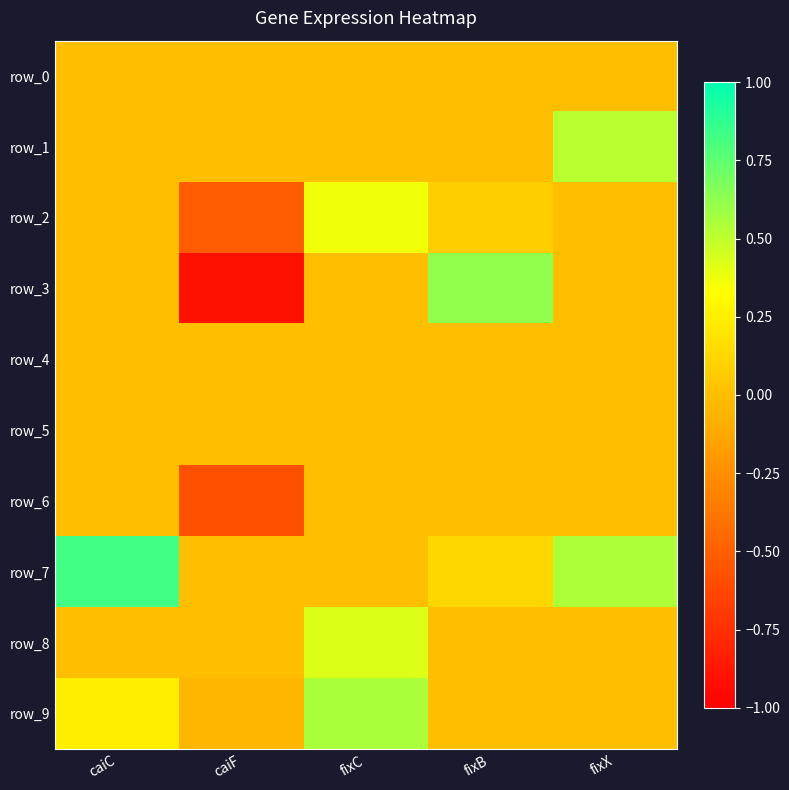

At which label does row_9 first exceed 0?

caiC